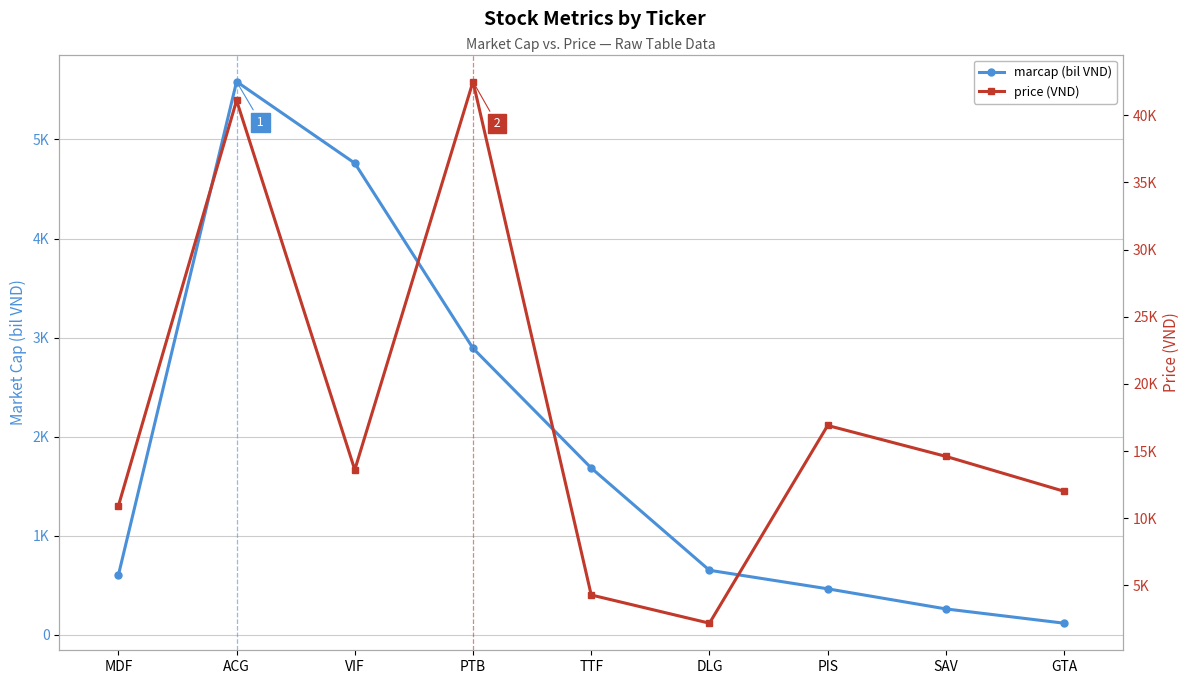

What is the label of the 6th point from the right?

PTB